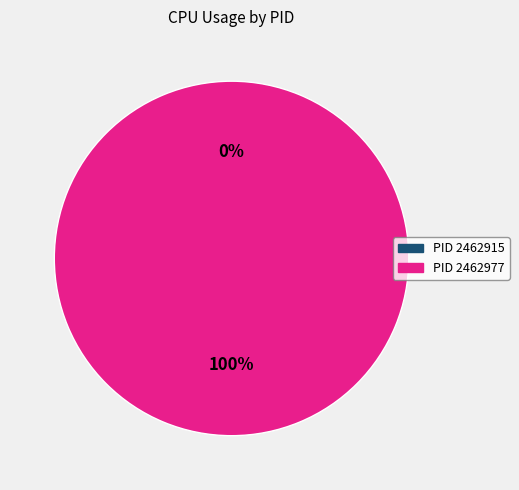

To the nearest percent, what is the difference between the largest and smallest slice percentages?

100%